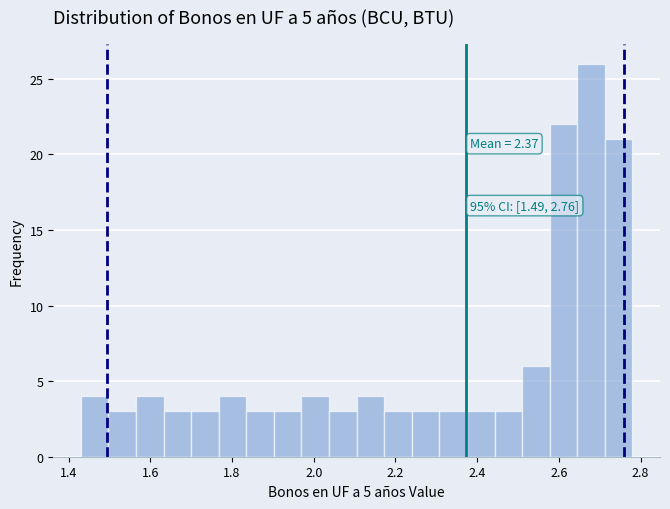

Around what value on the x-axis is the tallest bar? Give the approximate position of its centre, as read against the axis.

2.68